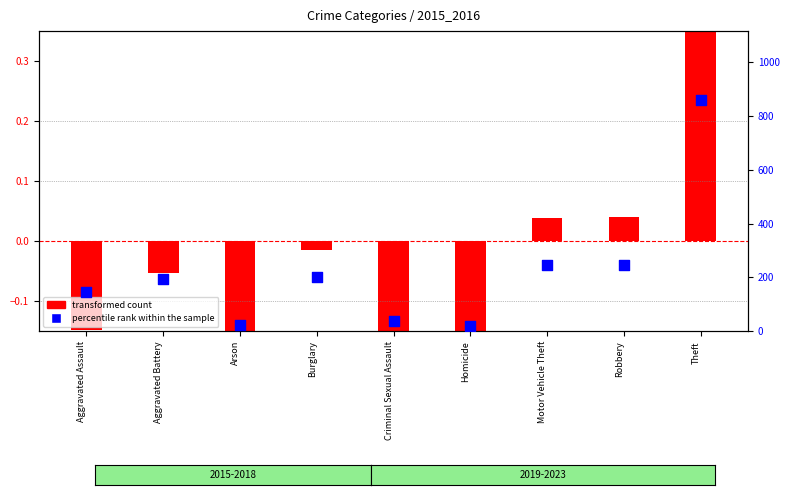

What is the ratio of the value at Aggravated Assault to the value at Burglary?

0.7